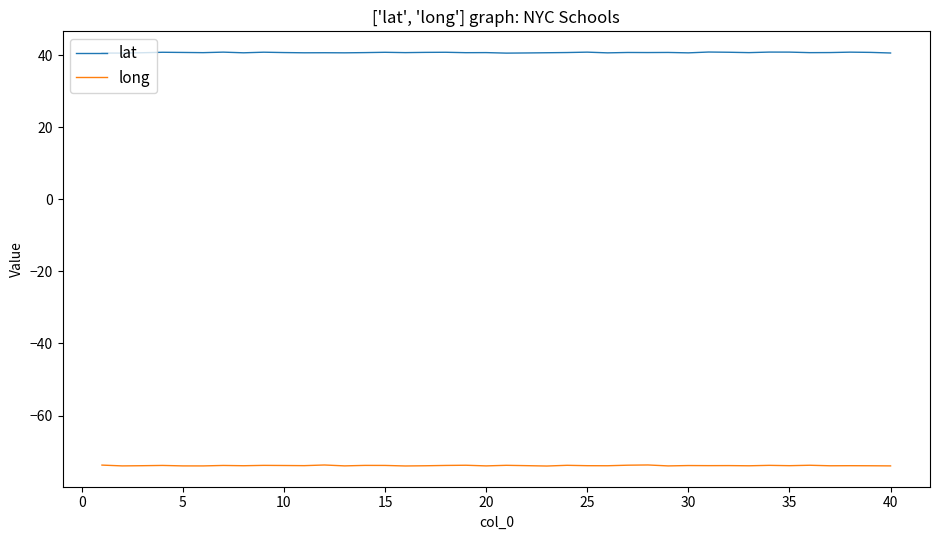

What are all the series names shown in the legend?

lat, long